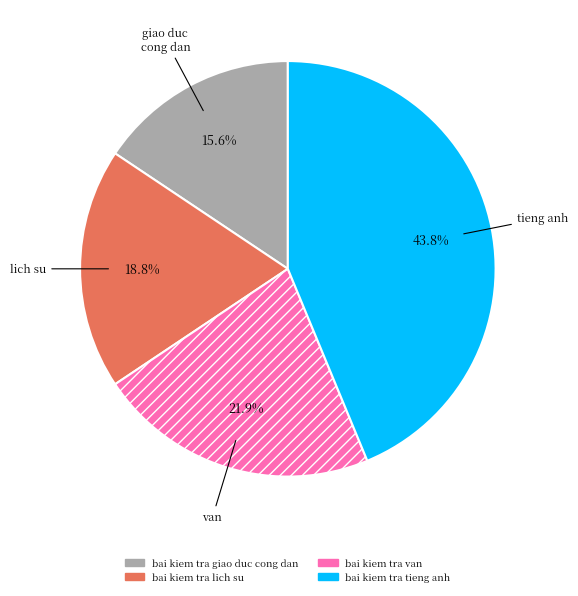

How many slices are in this pie chart?

4